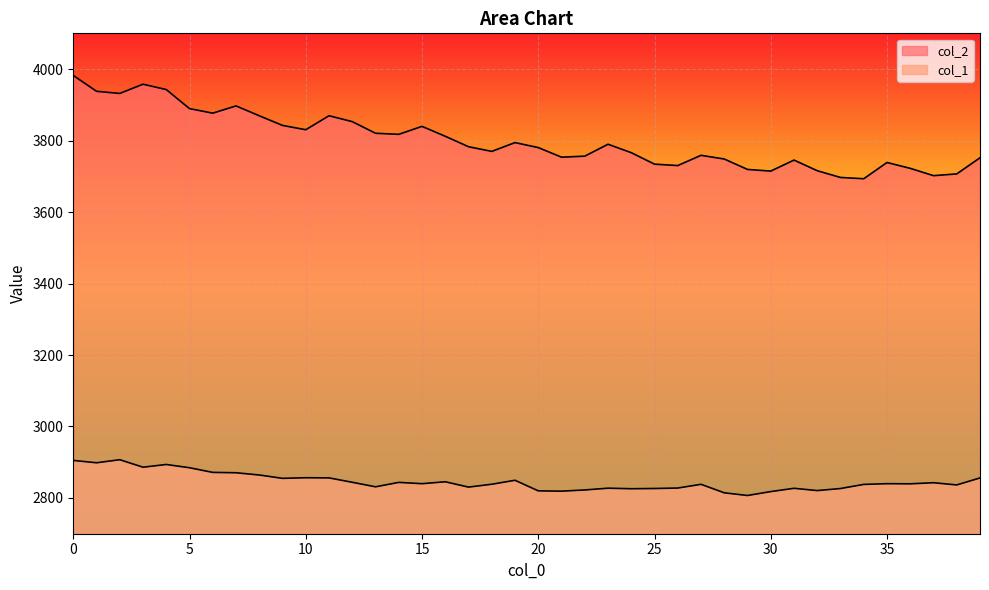

Rank the categories by col_1 value from highest to lowest.

2, 0, 1, 4, 3, 5, 6, 7, 8, 10, 11, 39, 9, 19, 16, 12, 14, 37, 15, 35, 36, 18, 27, 34, 38, 13, 17, 26, 23, 31, 25, 33, 24, 22, 32, 20, 21, 30, 28, 29